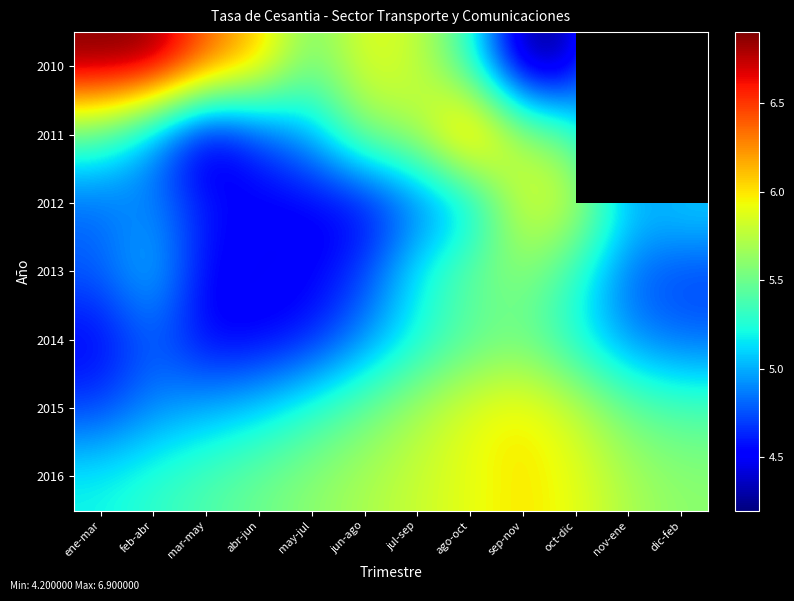

What is the difference between the 2015 values at ago-oct and oct-dic?

0.1